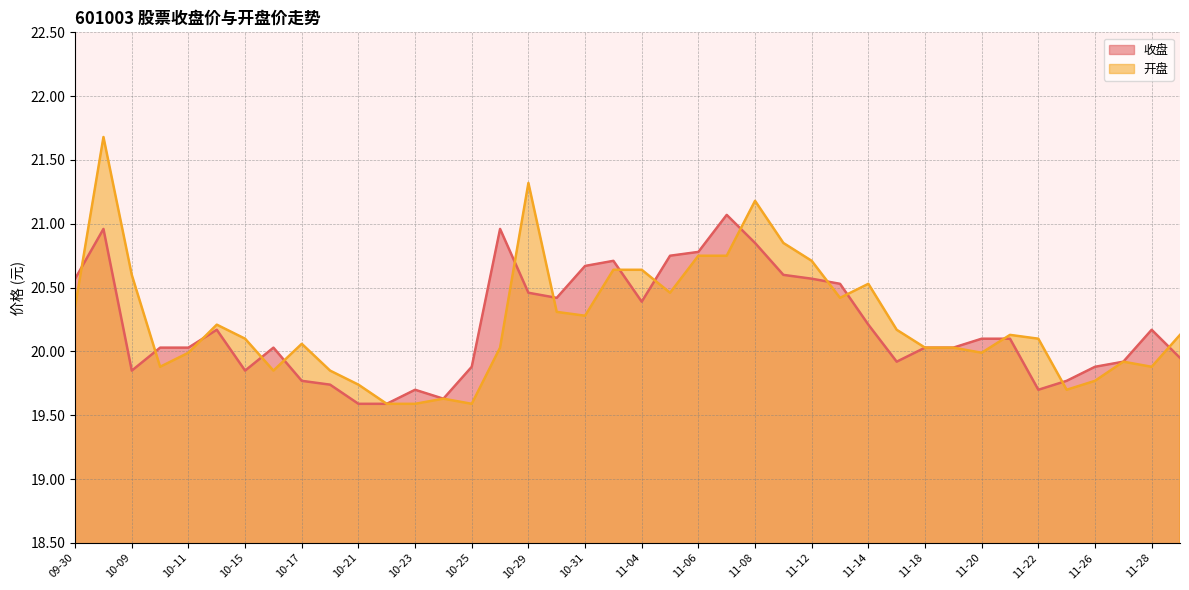

Count the number of categories in the chart.

40